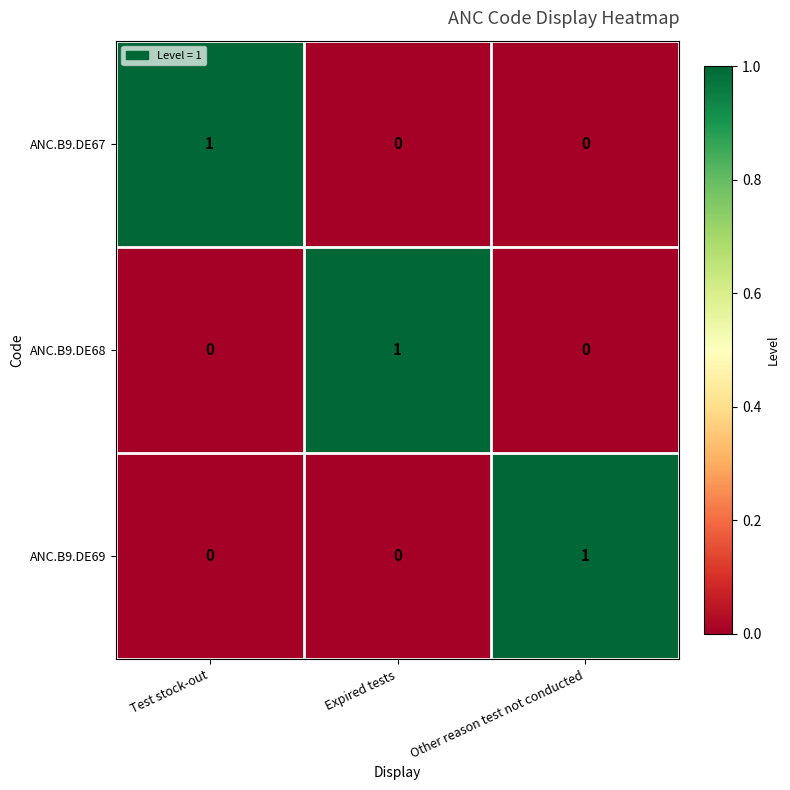

How many data points does each series have?

3